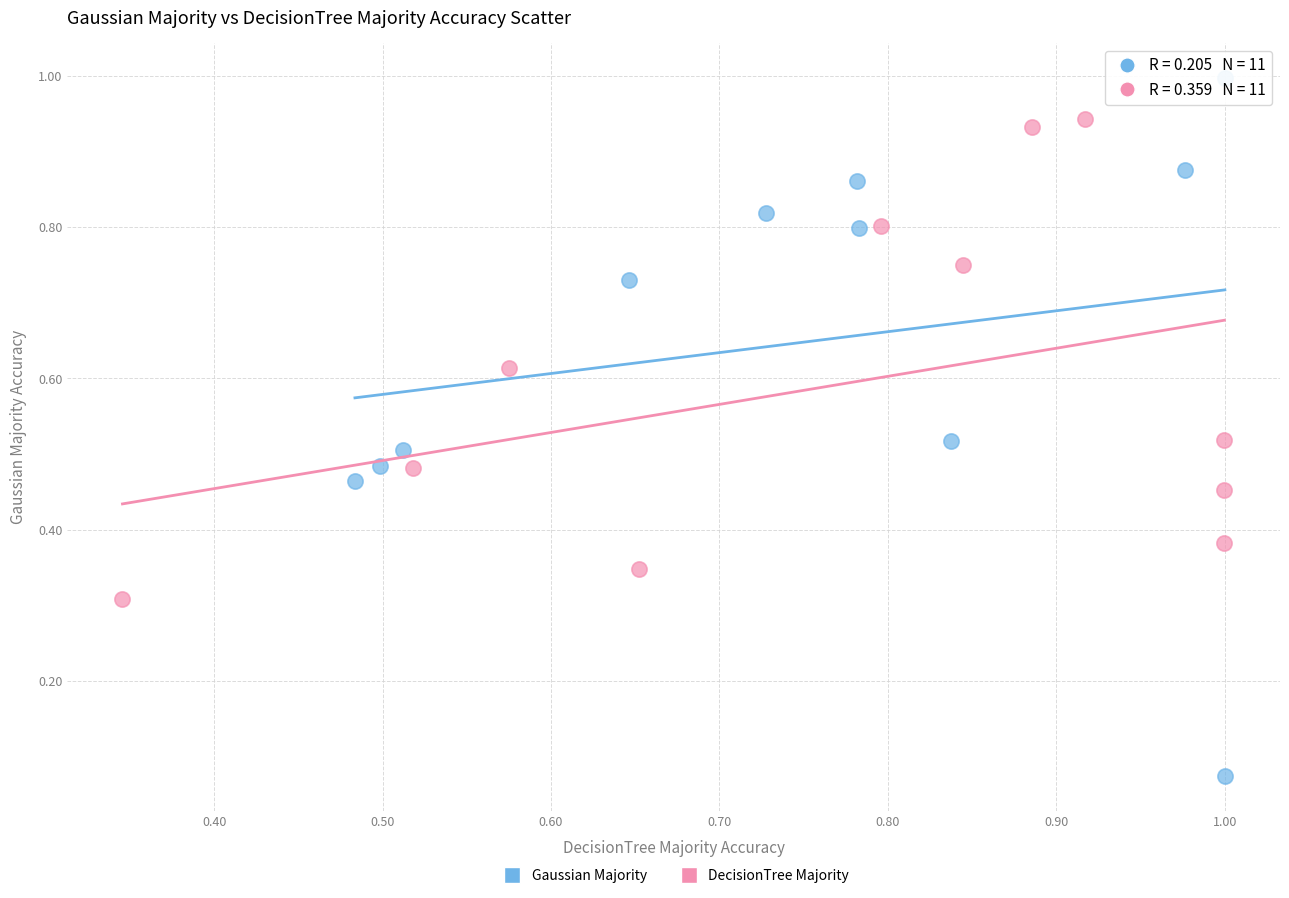

Which series reaches the minimum Y coordinate?

Gaussian Majority